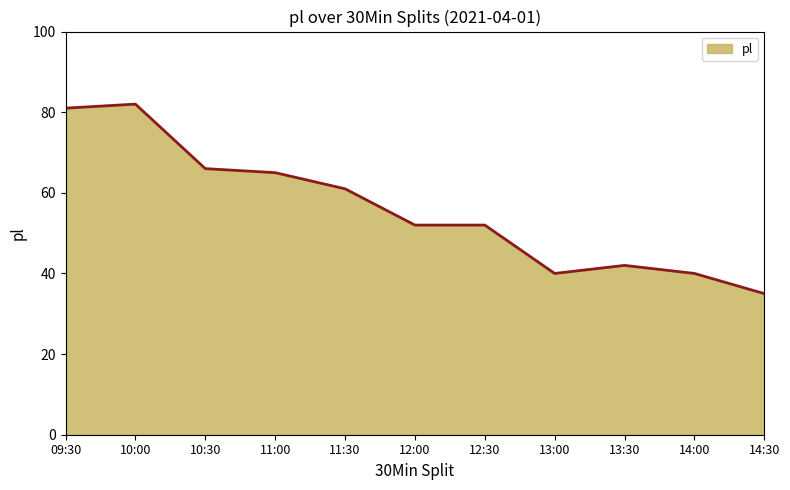

What value does the data have at 10:30, to the nearest 10?

70